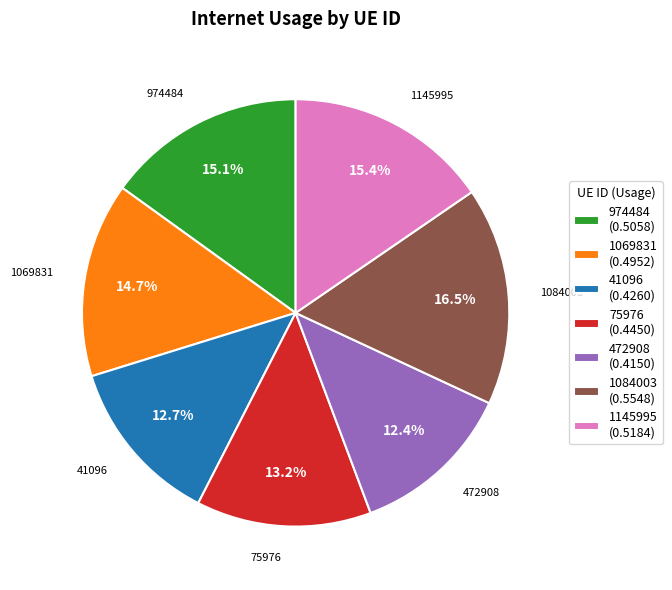

Is 472908 (0.4150) the majority of the pie?

No